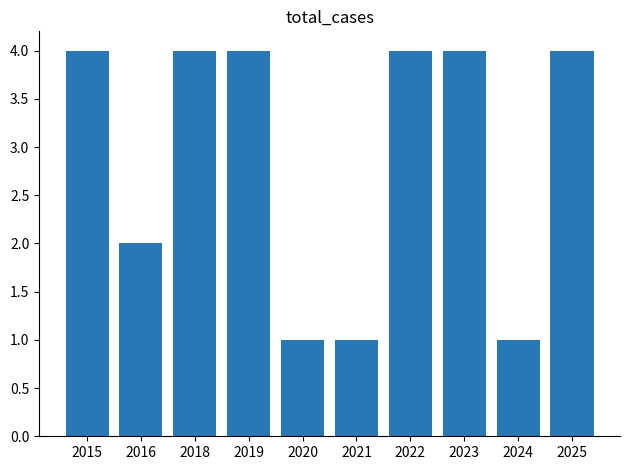

What is the greatest value displayed?

4